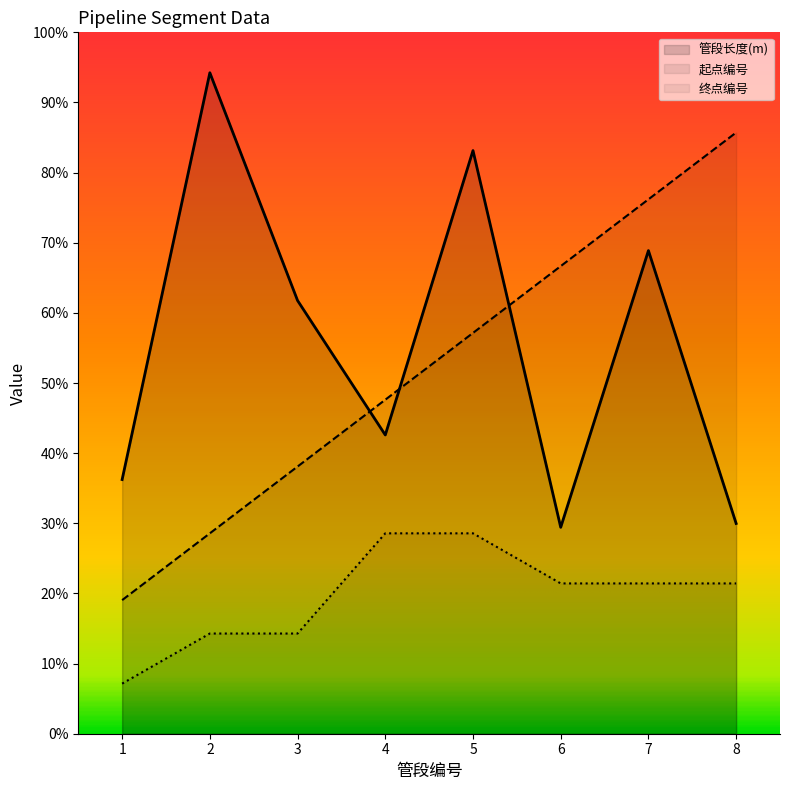

True or false: 终点编号 and 起点编号 cross at least once.

False